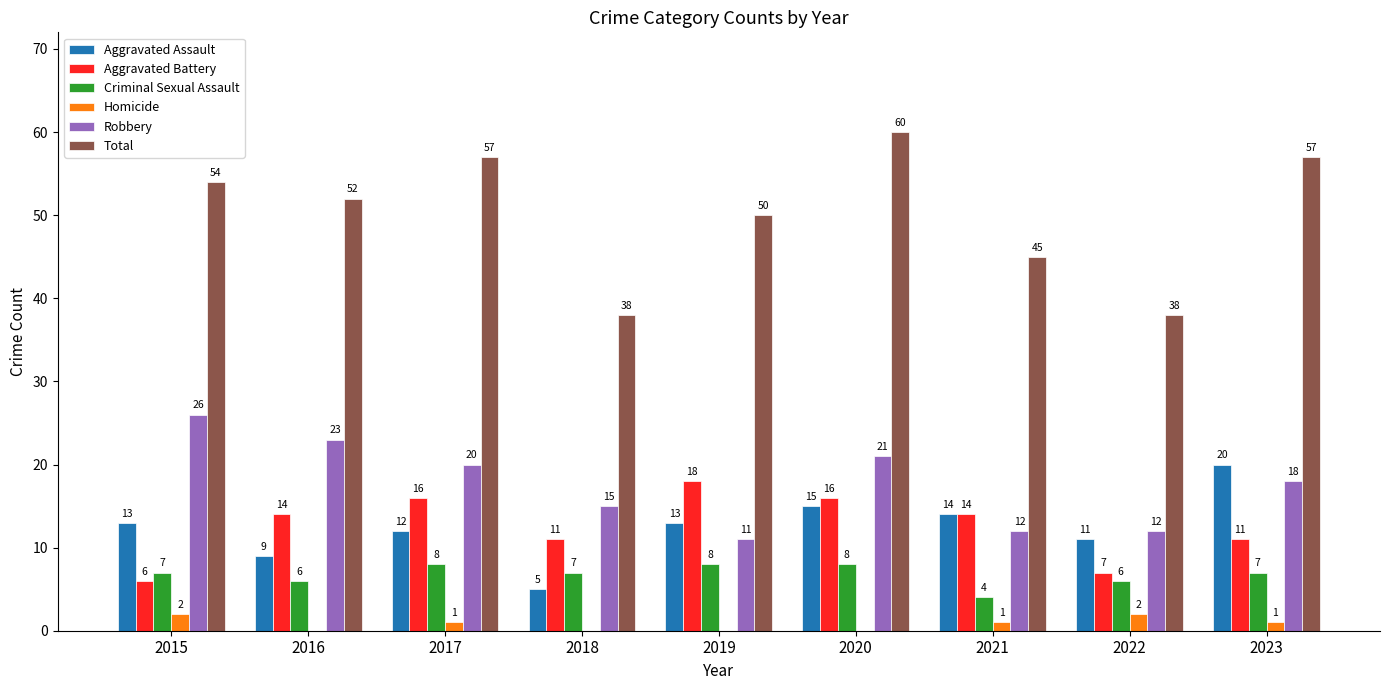

What is the sum of the Robbery values at 2015 and 2017?

46